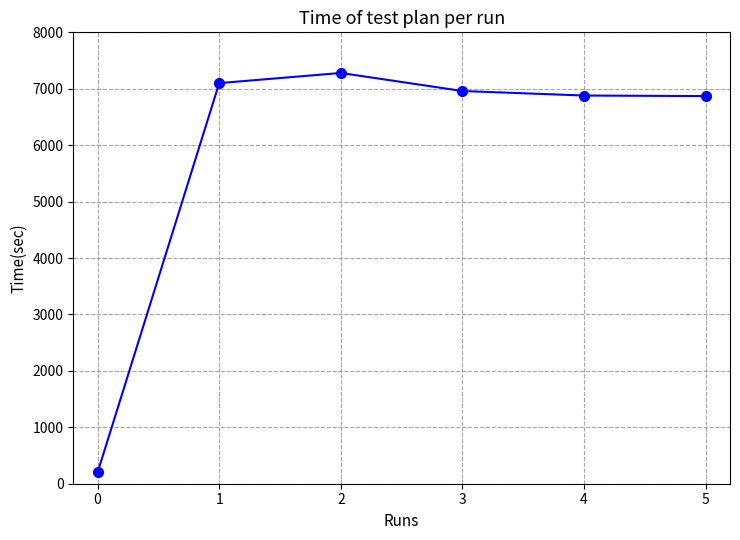

What is the minimum value shown in the chart?

200